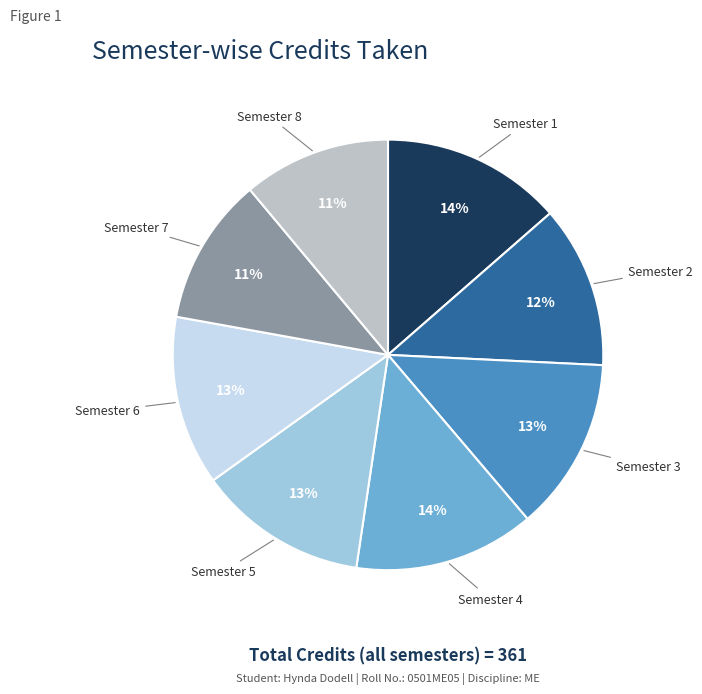

True or false: Semester 3 accounts for 25% of the total.

False